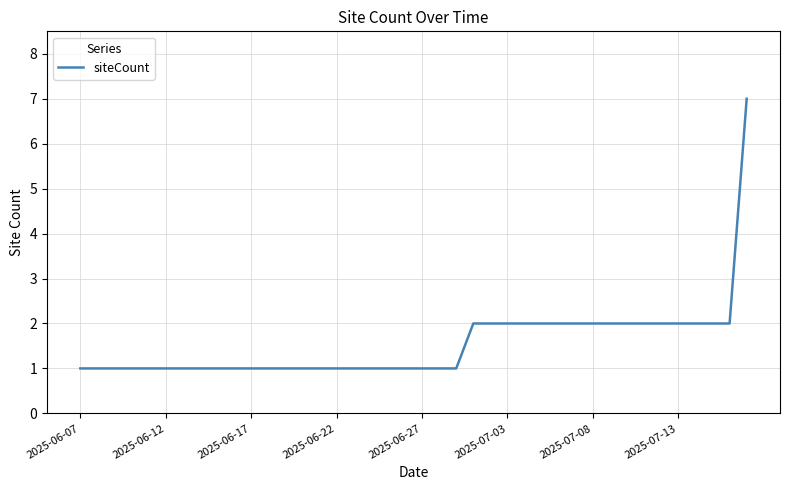

What is the difference between the maximum and minimum values?

6